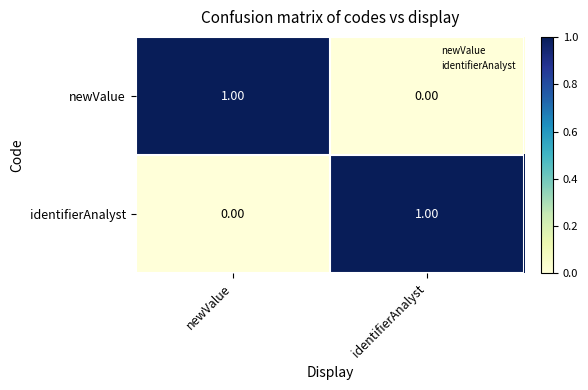

At newValue, list the series in order from smallest to largest.

identifierAnalyst, newValue